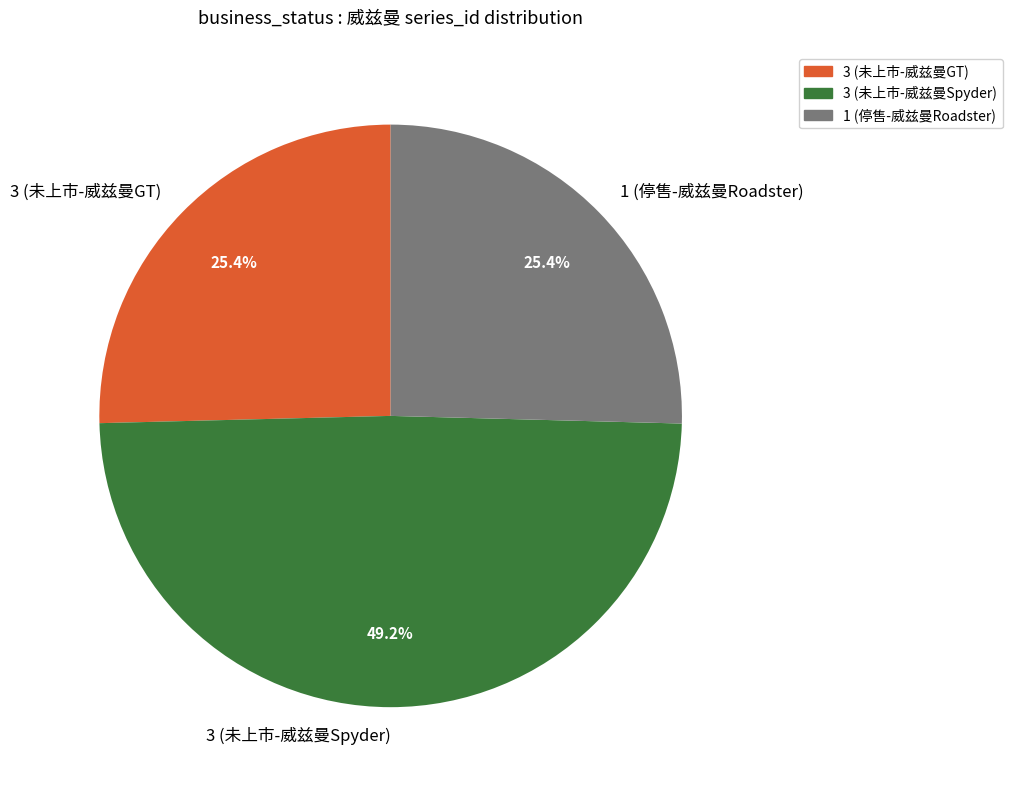

True or false: 3 (未上市-威兹曼GT) accounts for 25% of the total.

True